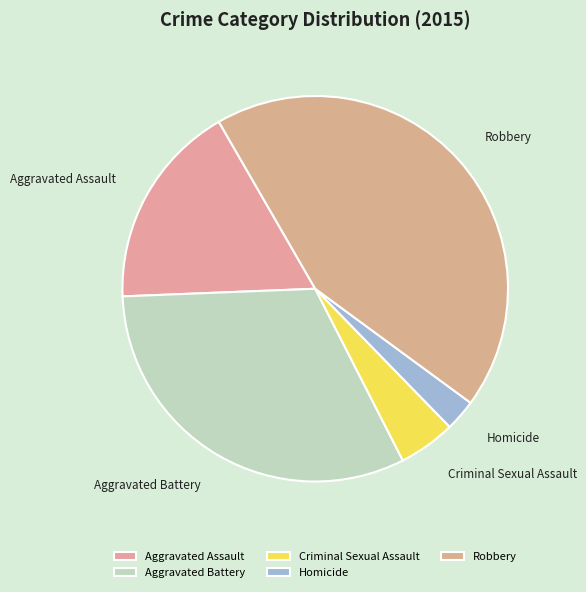

Do Criminal Sexual Assault and Robbery together represent more than half of the pie?

No